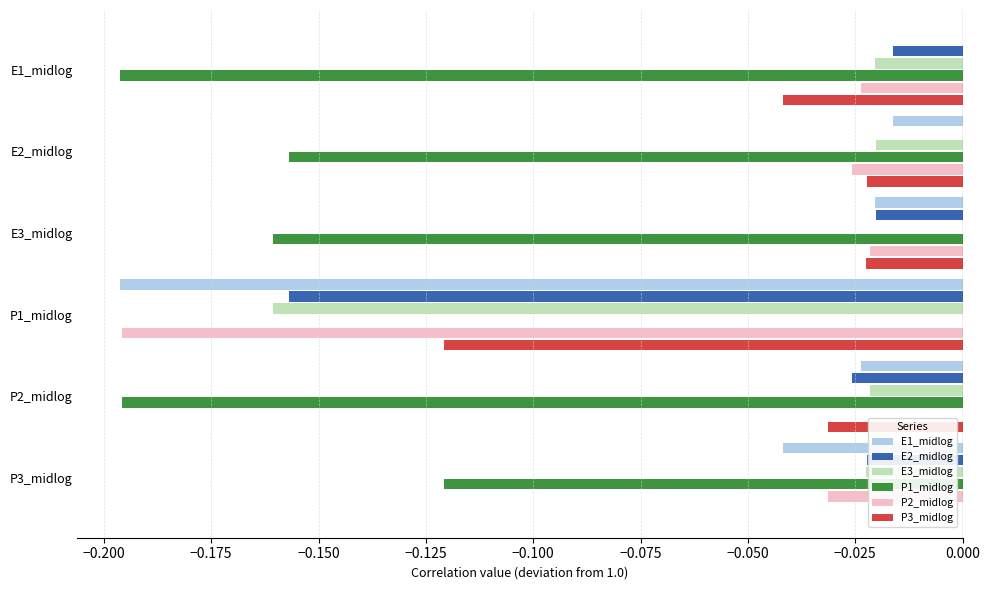

What is the sum of all P1_midlog values?

-0.8